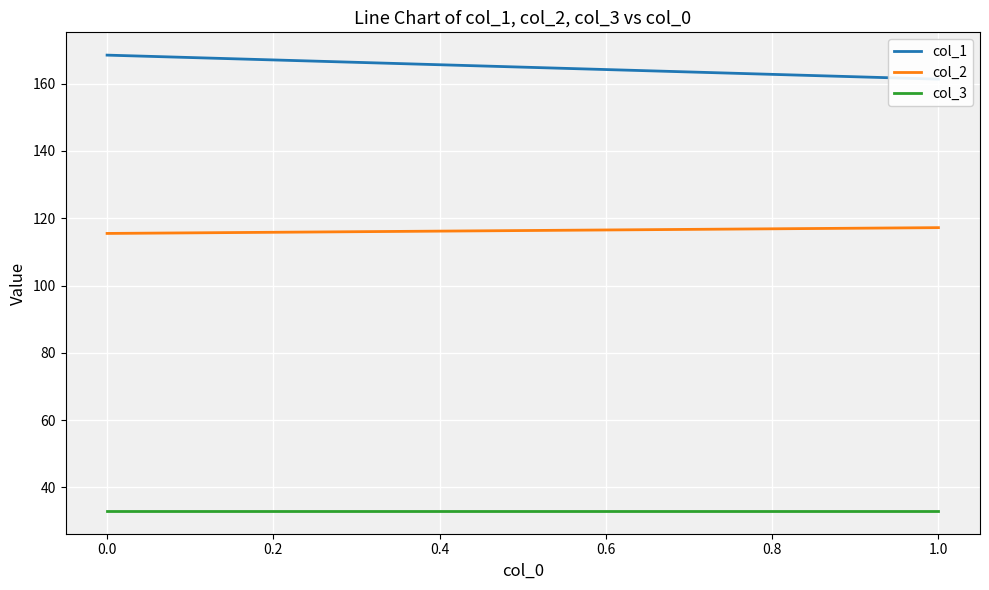

Which series changed the most between 0.0 and 1.0?

col_1